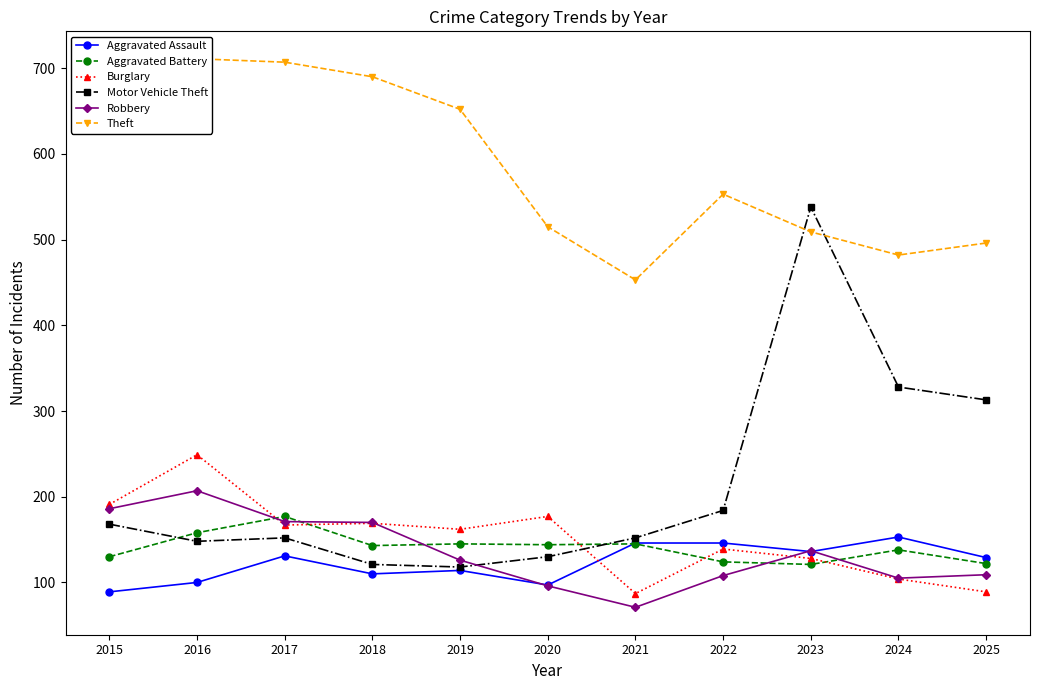

The value of Aggravated Battery at 2020 is 76. True or false?

False